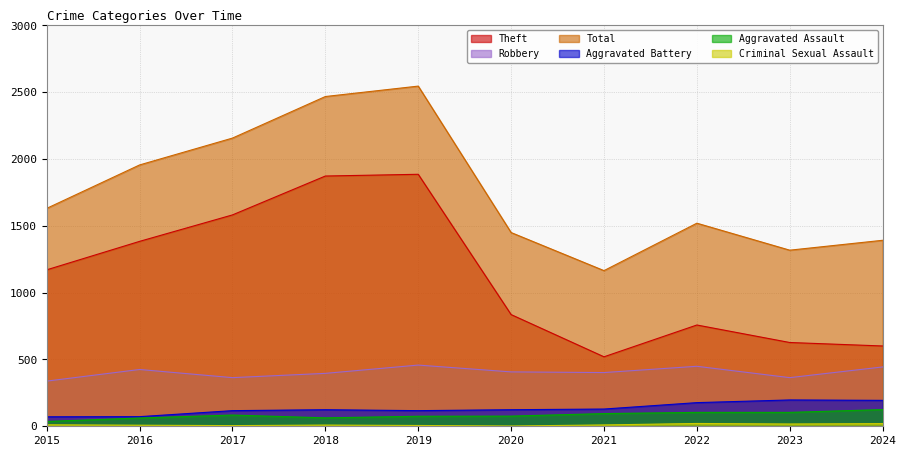

True or false: Aggravated Assault and Criminal Sexual Assault intersect in this chart.

False